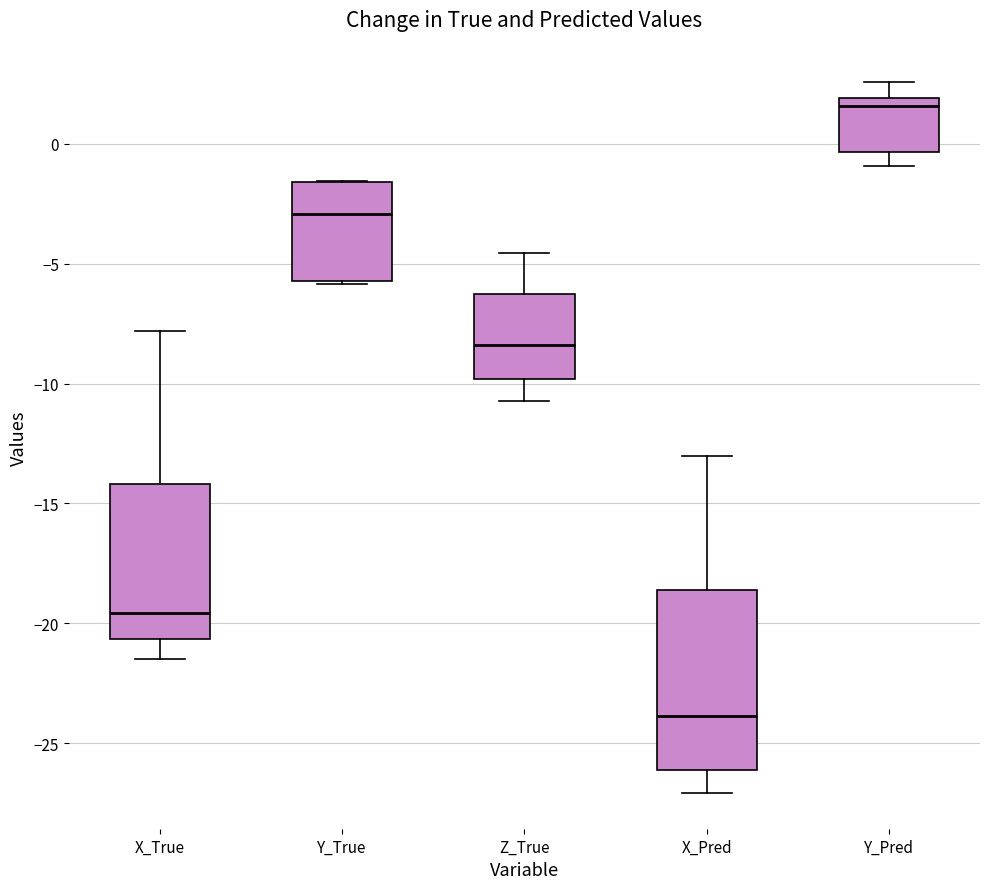

Where does the median line of the box for Y_Pred sit on the y-axis? The values are not printed on the chart, so give them approximately, as read against the axis.

1.5